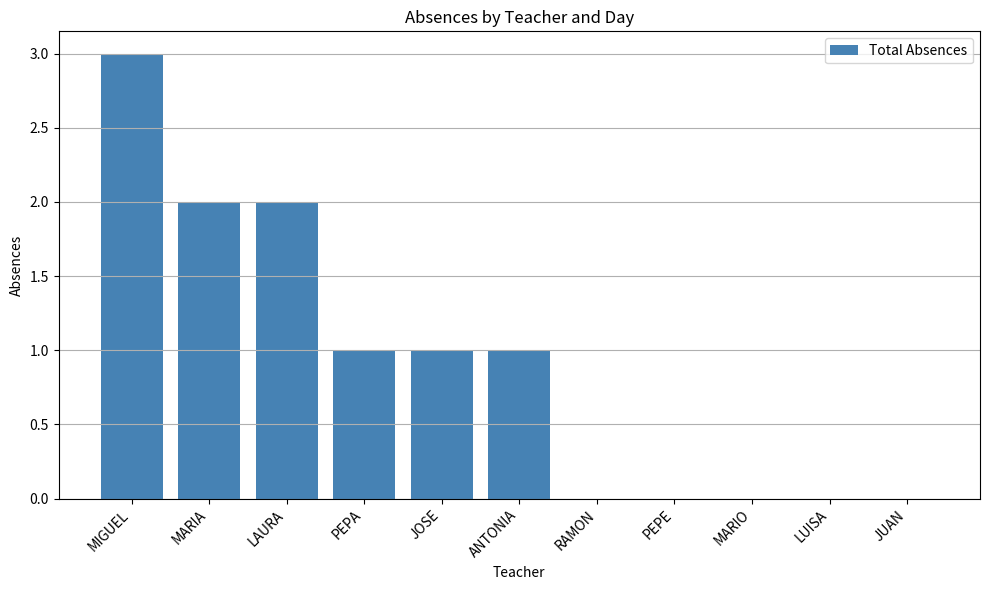

What is the change in value from MIGUEL to JUAN?

-3